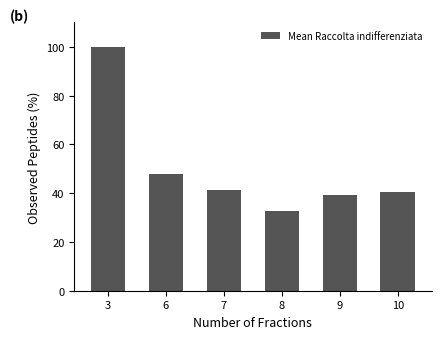

How many bars are there in total?

6